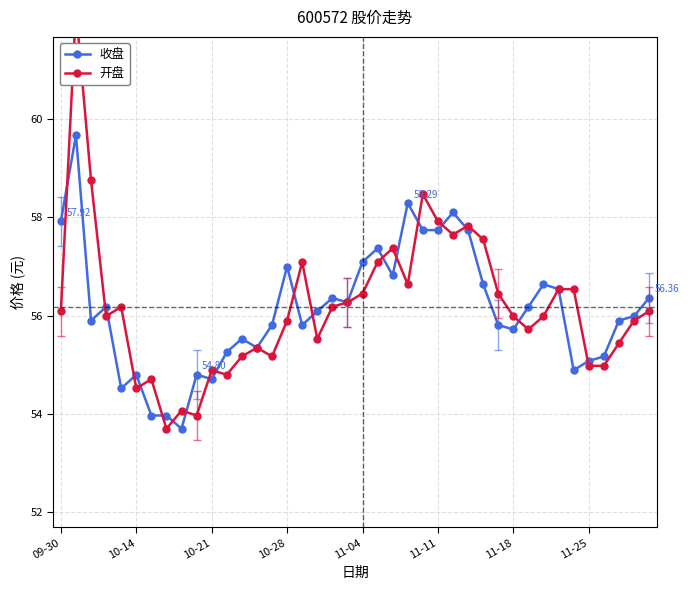

Reading left to right, list all the values displayed in this chart.

收盘: 57.9	59.7	55.9	56.2	54.5	54.8	54.0	54.0	53.7	54.8	54.7	55.3	55.5	55.4	55.8	57.0	55.8	56.1	56.4	56.3	57.1	57.4	56.8	58.3	57.7	57.7	58.1	57.7	56.6	55.8	55.7	56.2	56.6	56.5	54.9	55.1	55.2	55.9	56.0	56.4
开盘: 56.1	62.2	58.8	56.0	56.2	54.5	54.7	53.7	54.1	54.0	54.9	54.8	55.2	55.4	55.2	55.9	57.1	55.5	56.2	56.3	56.5	57.1	57.4	56.6	58.5	57.9	57.6	57.8	57.5	56.5	56.0	55.7	56.0	56.5	56.5	55.0	55.0	55.4	55.9	56.1